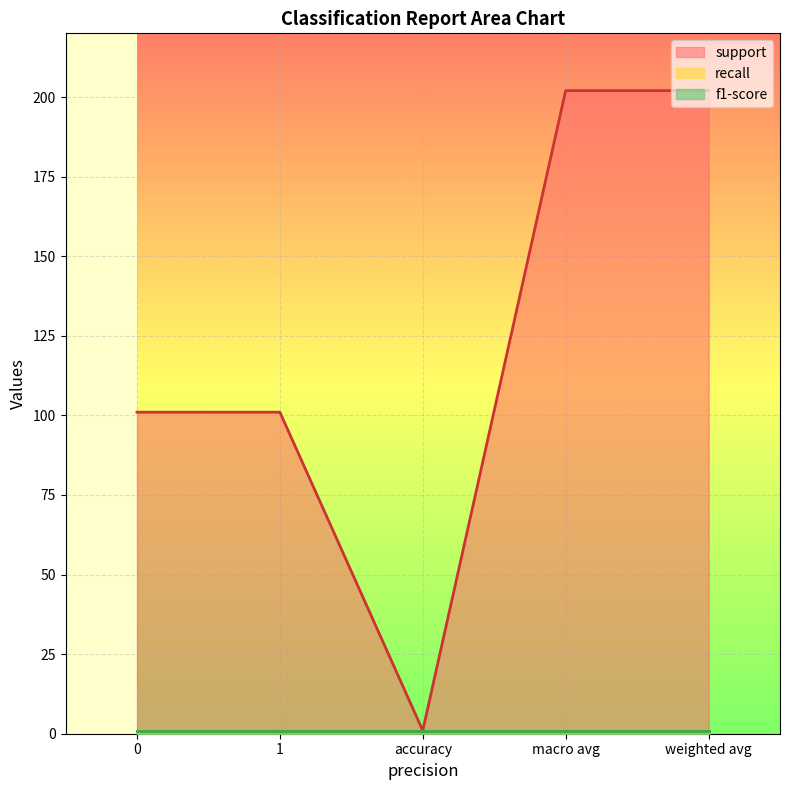

How many lines are shown in the chart?

3